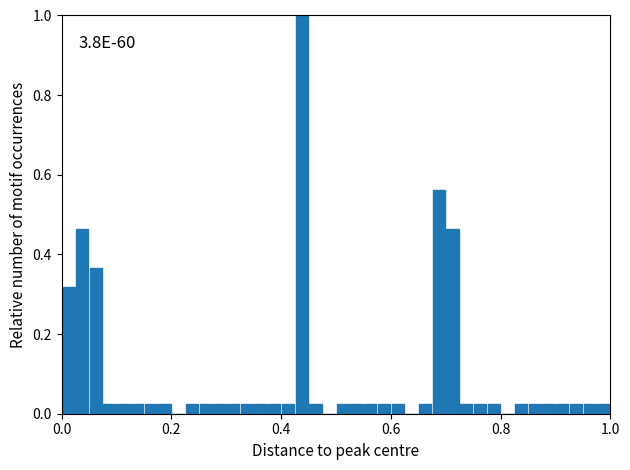

Read against the x-axis, roughly where is the centre of the tallest bar?

0.44